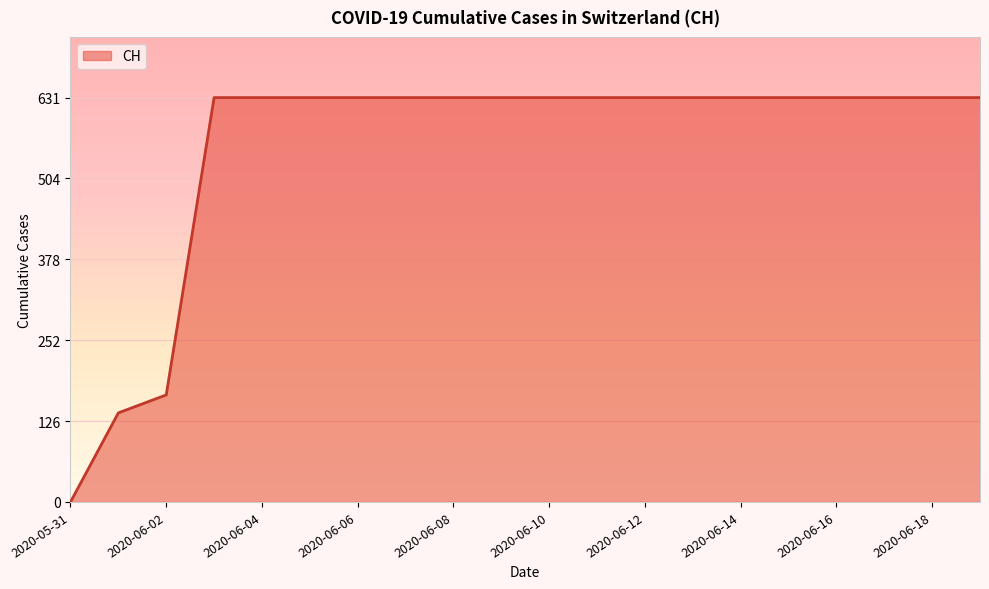

What is the maximum value shown in the chart?

631